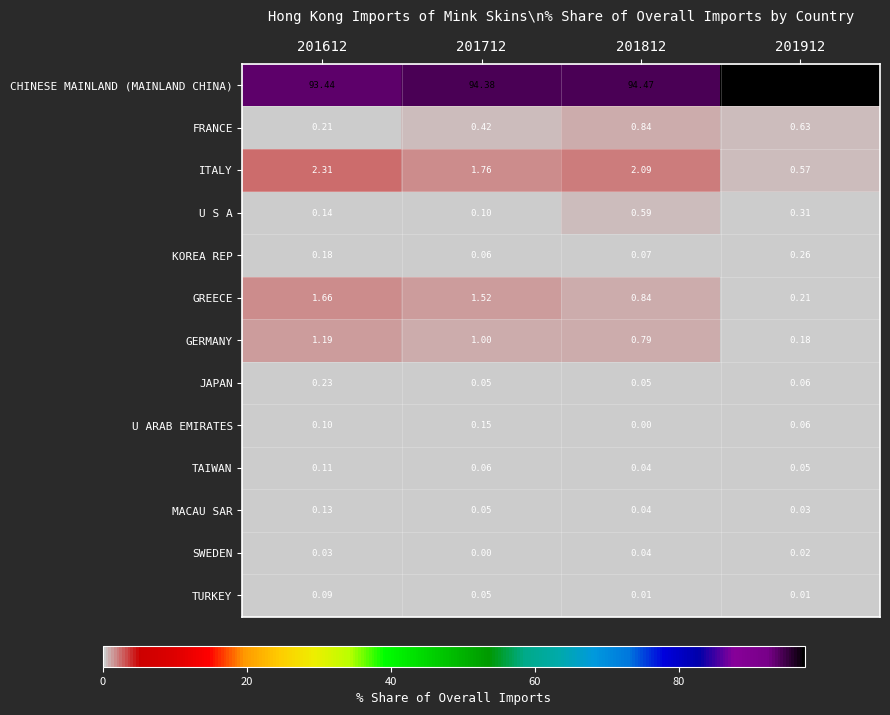

Which series has the largest range (max minus min)?

CHINESE MAINLAND (MAINLAND CHINA)